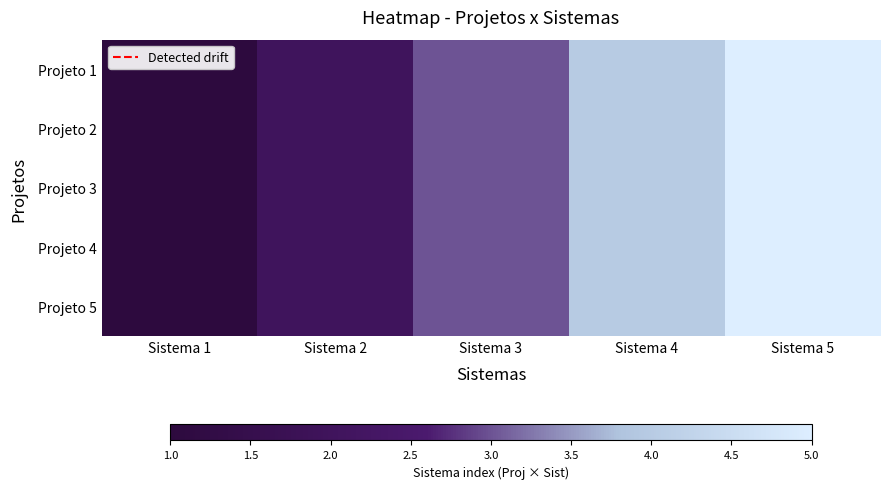

At which category is the sum across all series the highest?

Sistema 5